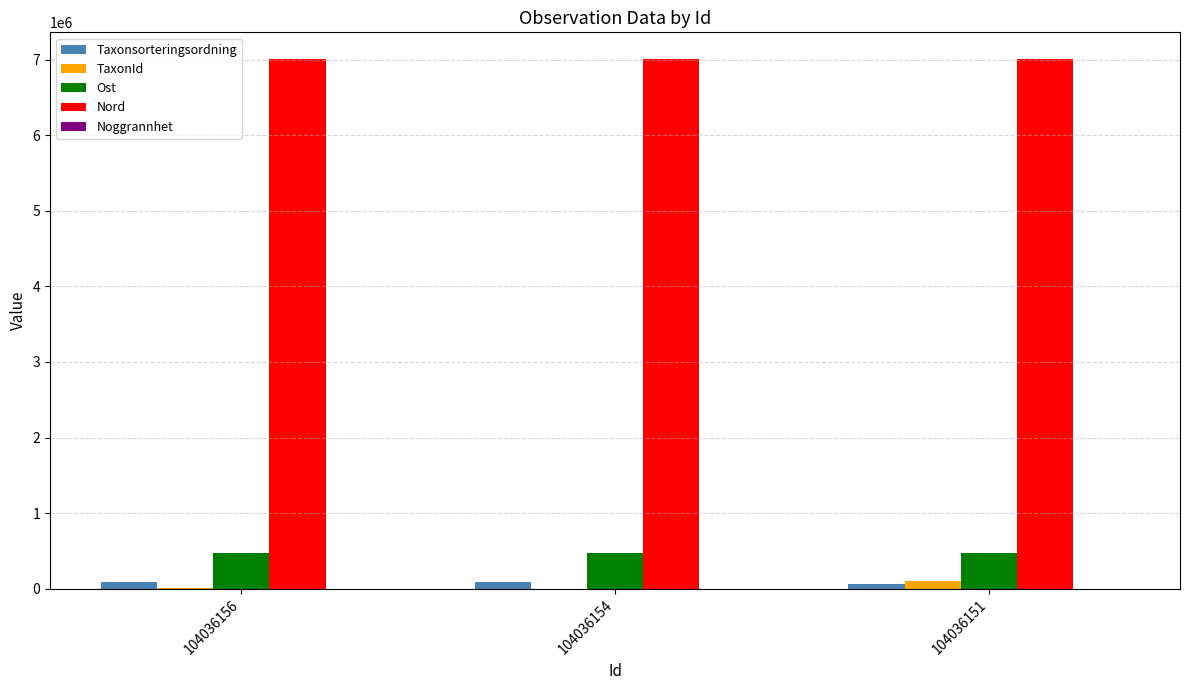

Which series has the largest total across all categories?

Nord